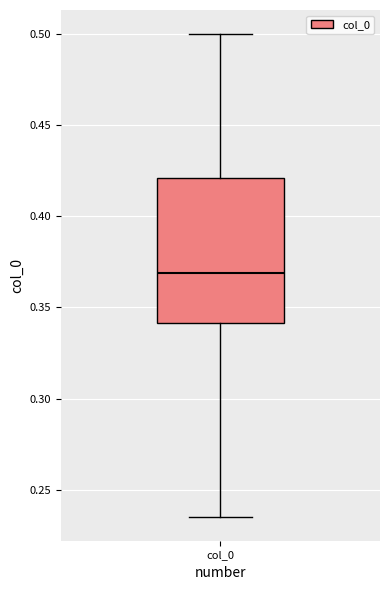

Transcribe this box plot: give where the median line is, the range the box spans, and where the two whiskers end, as read against the y-axis. The values are not printed on the chart, so give them approximately, as read against the axis.

median 0.370, box 0.340 to 0.420, whiskers 0.235 to 0.500